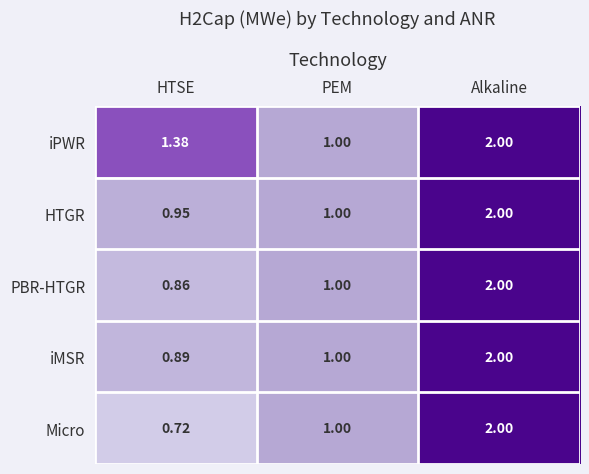

At which label is iPWR closest to 1?

PEM